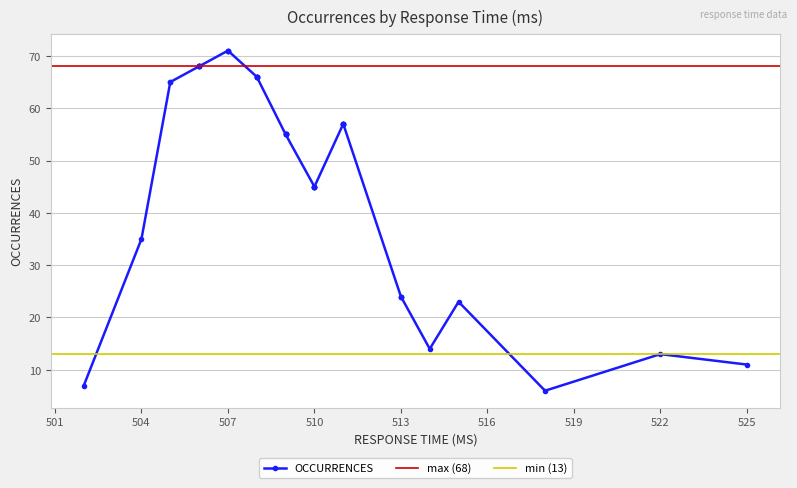

What is the difference between the maximum and minimum values?

65